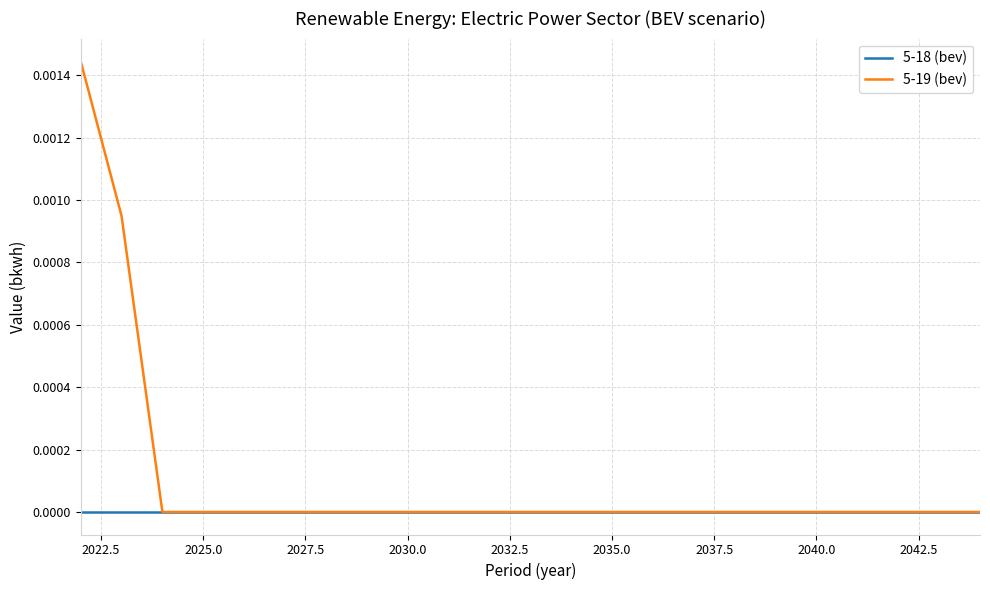

How many distinct data groups are displayed?

2